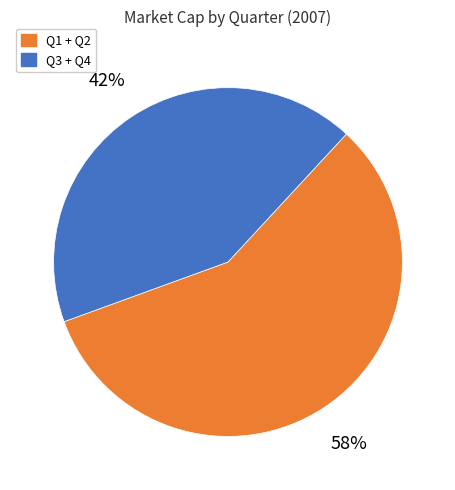

To the nearest percent, what is the average slice percentage?

50%